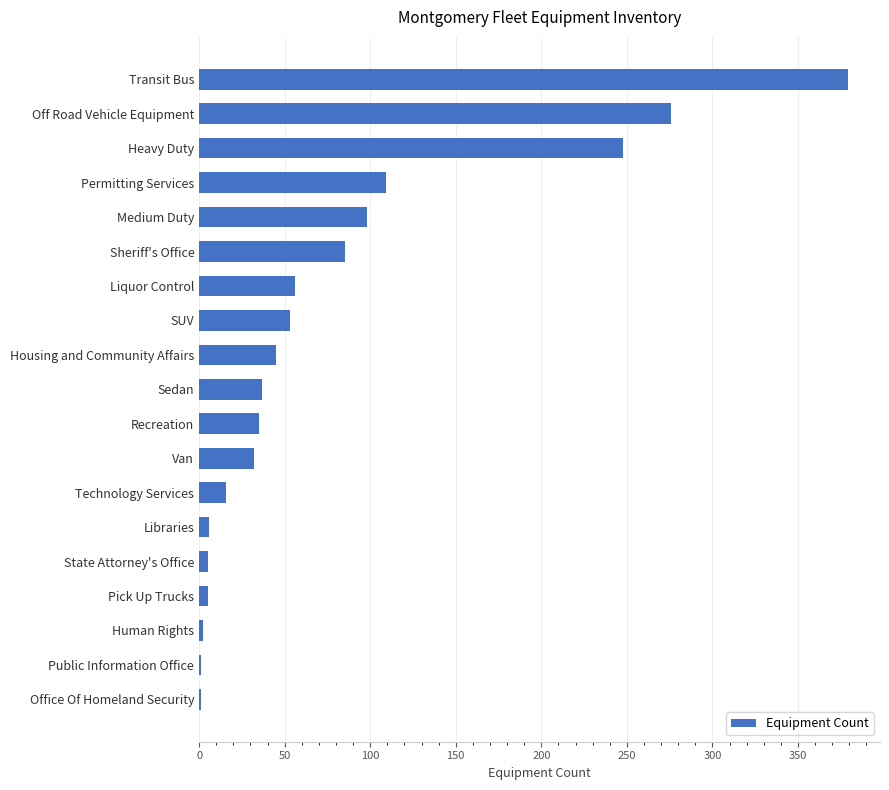

Which label corresponds to the largest value in the chart?

Transit Bus